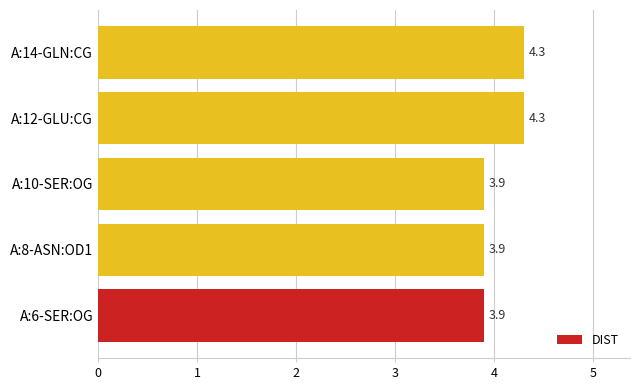

Is it true that the value at A:10-SER:OG is 3.9?

True